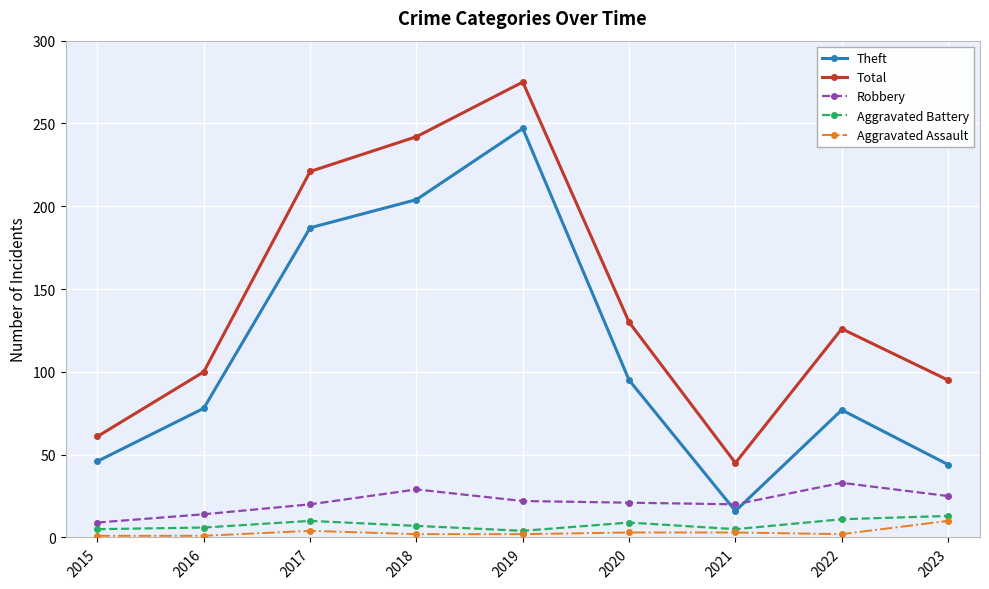

Where is the first local maximum for Theft?

2019